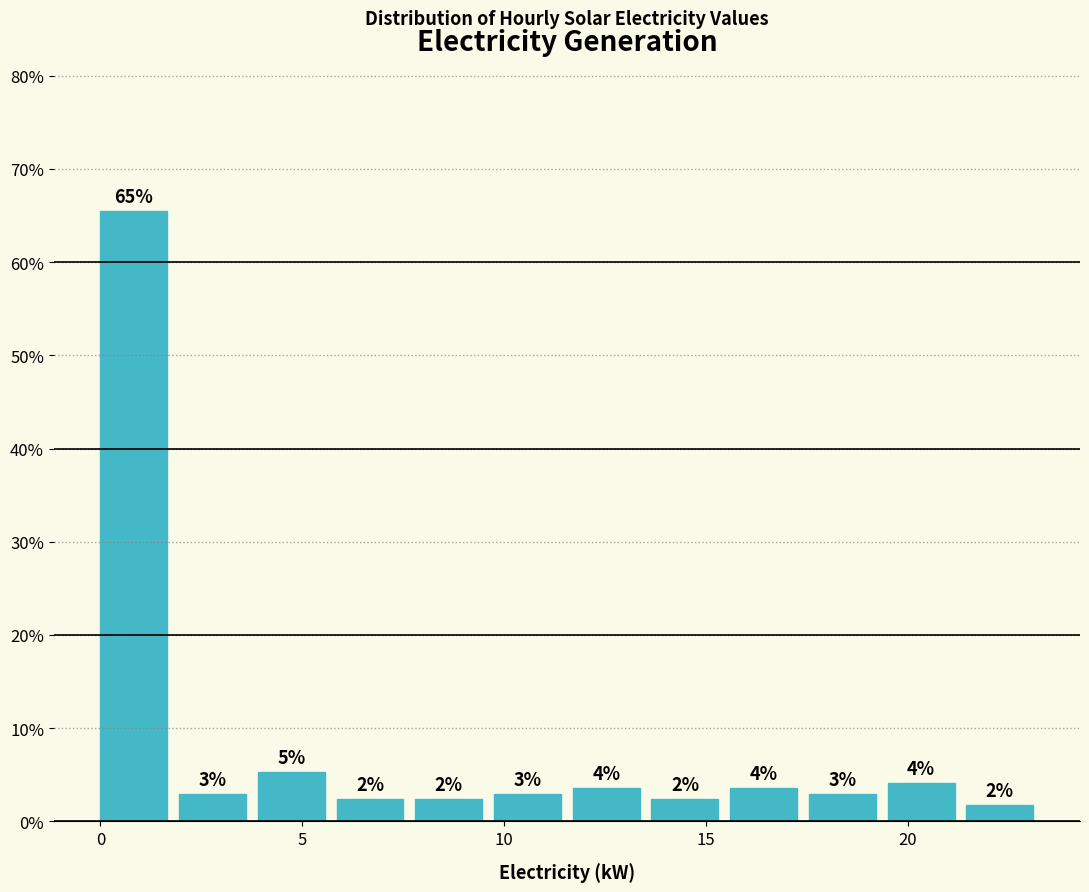

Around what value on the x-axis is the tallest bar? Give the approximate position of its centre, as read against the axis.

1.0